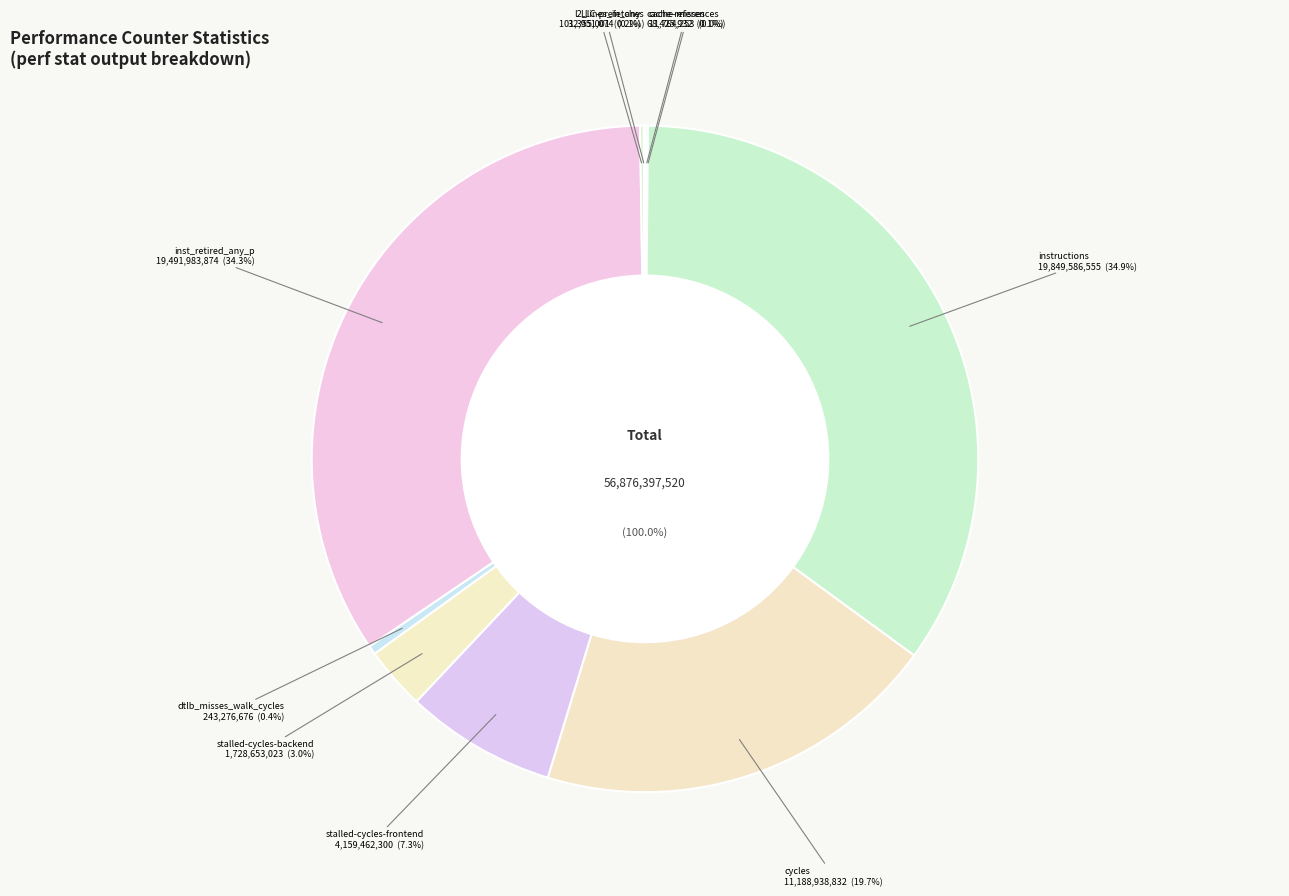

What percentage is the instructions slice, to the nearest percent?

35%